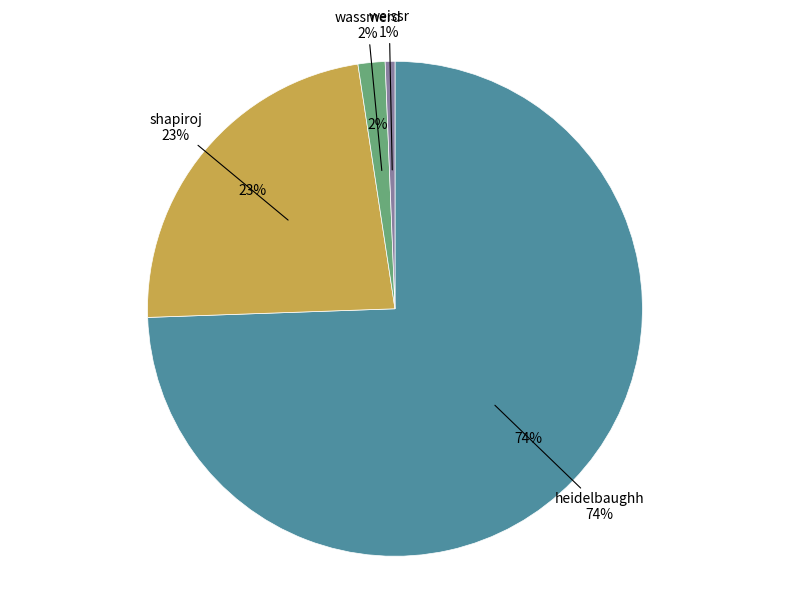

Rank the categories by value from highest to lowest.

heidelbaughh, shapiroj, wassmerd, weissr